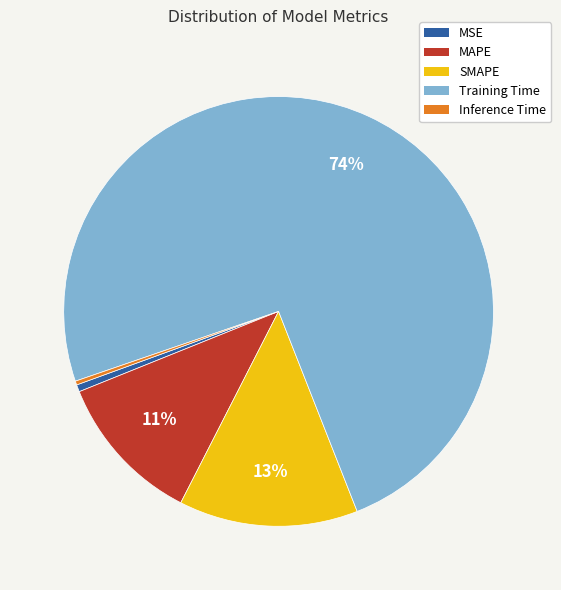

Do MSE and Training Time together represent more than half of the pie?

Yes